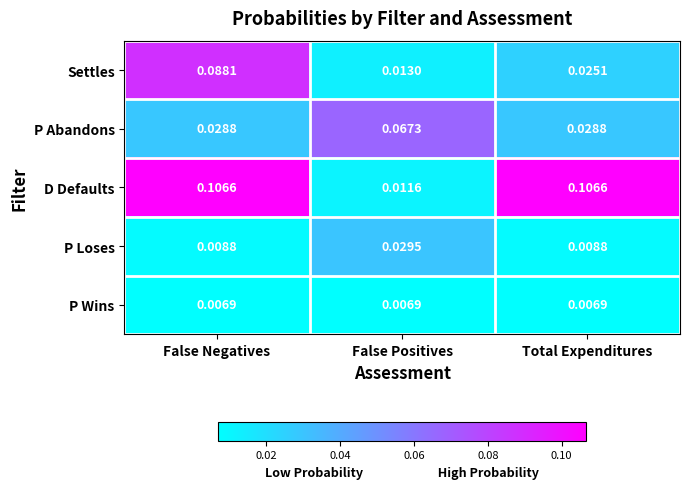

Where is Settles nearest to the value 0?

False Positives